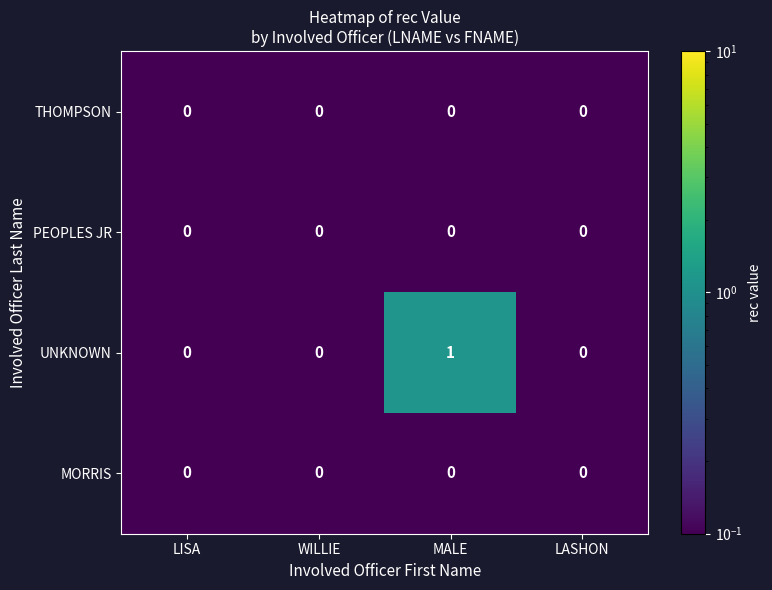

The UNKNOWN series shows 0 at LASHON. True or false?

True